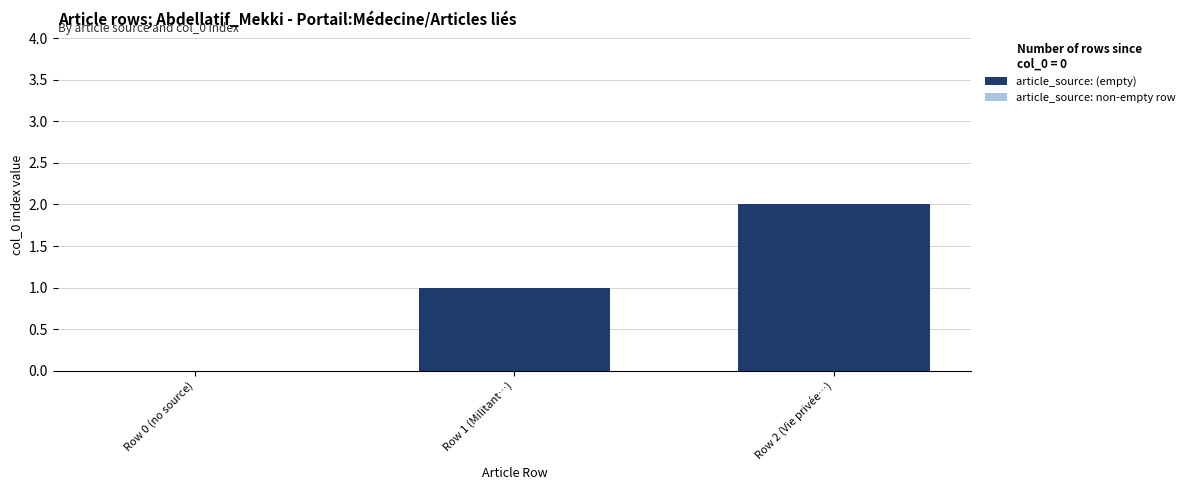

The chart shows a value of 1 at Row 2 (Vie privée…). True or false?

False